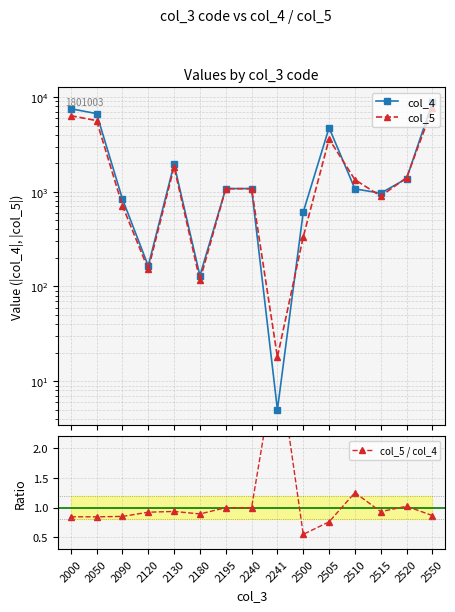

At which label does col_5 / col_4 reach its minimum?

2500